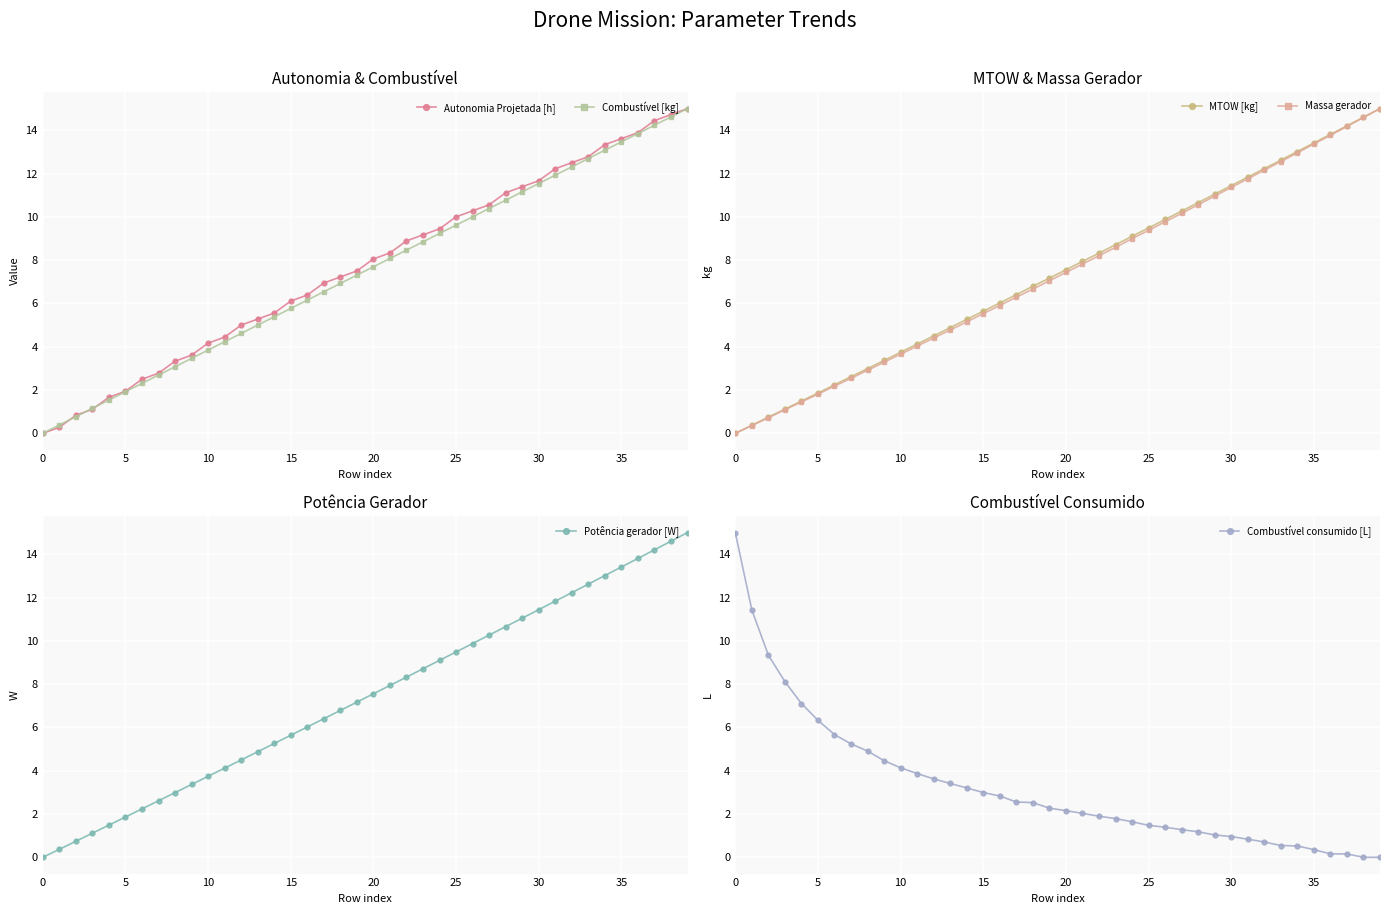

How many lines are shown in the chart?

6